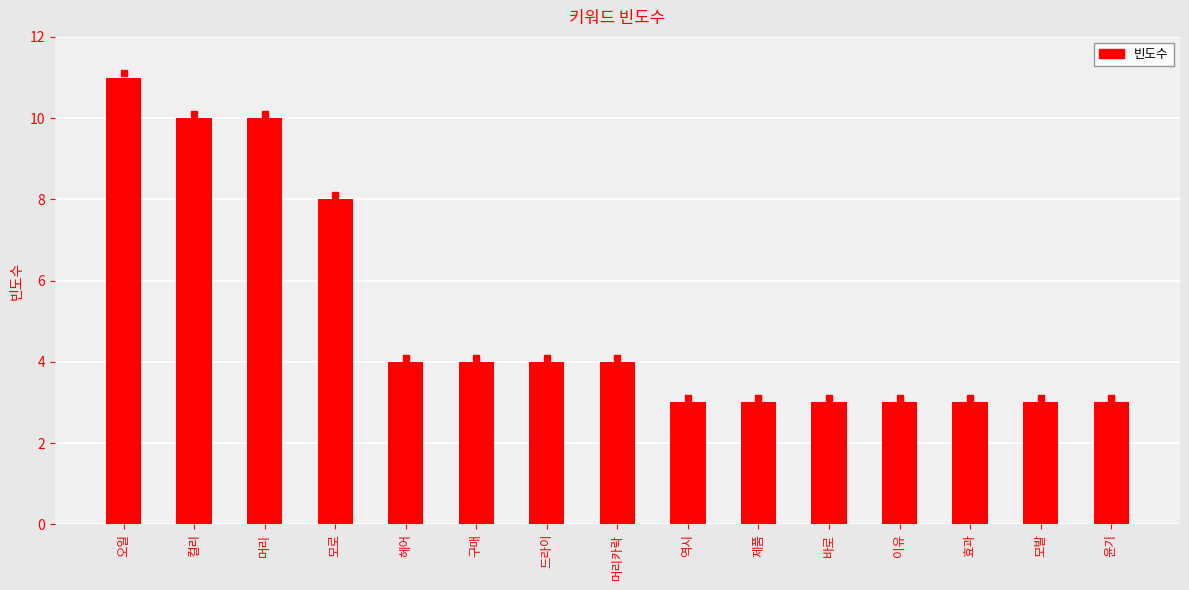

Reading left to right, list all the values displayed in this chart.

11	10	10	8	4	4	4	4	3	3	3	3	3	3	3